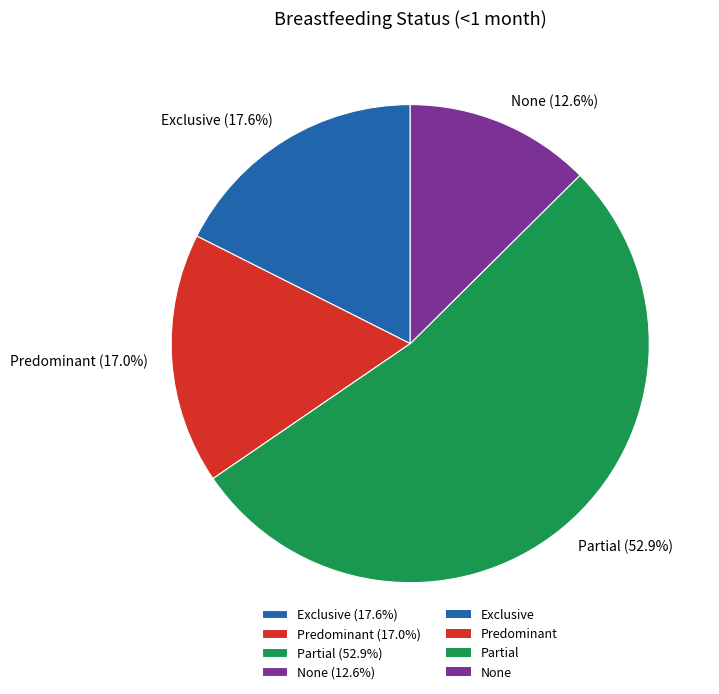

How much of the chart is everything except Predominant?

83.0%